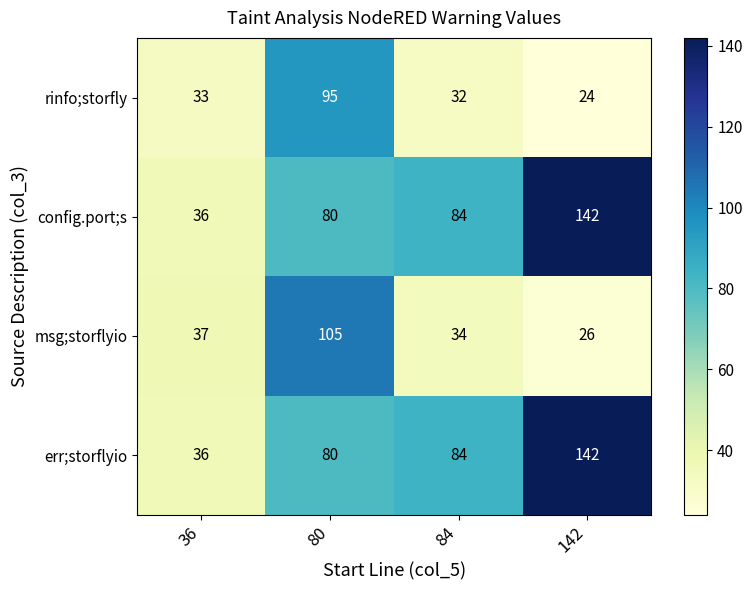

What is the difference between the msg;storflyio values at 80 and 84?

71